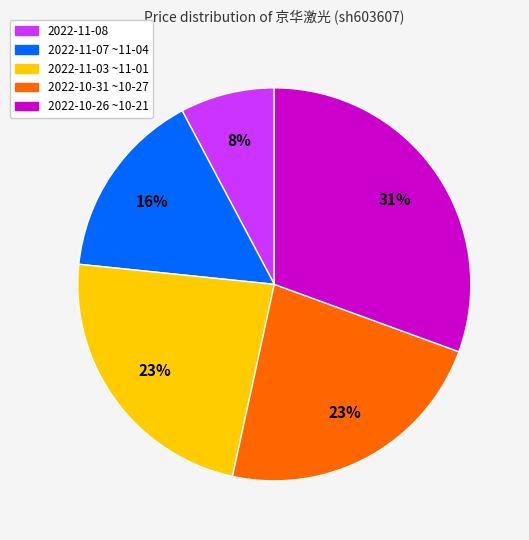

To the nearest percent, what is the average slice percentage?

20%